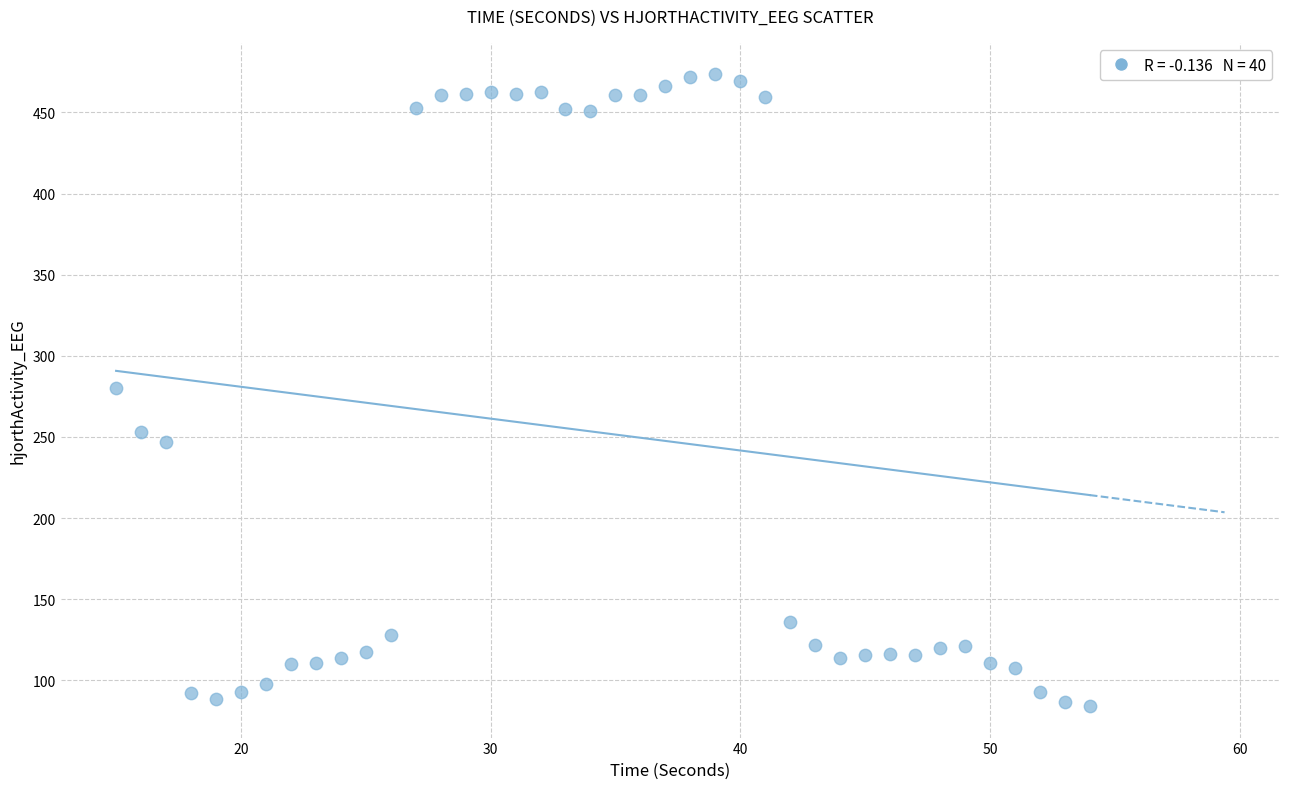

What is the range of X values (max minus min)?

39.0